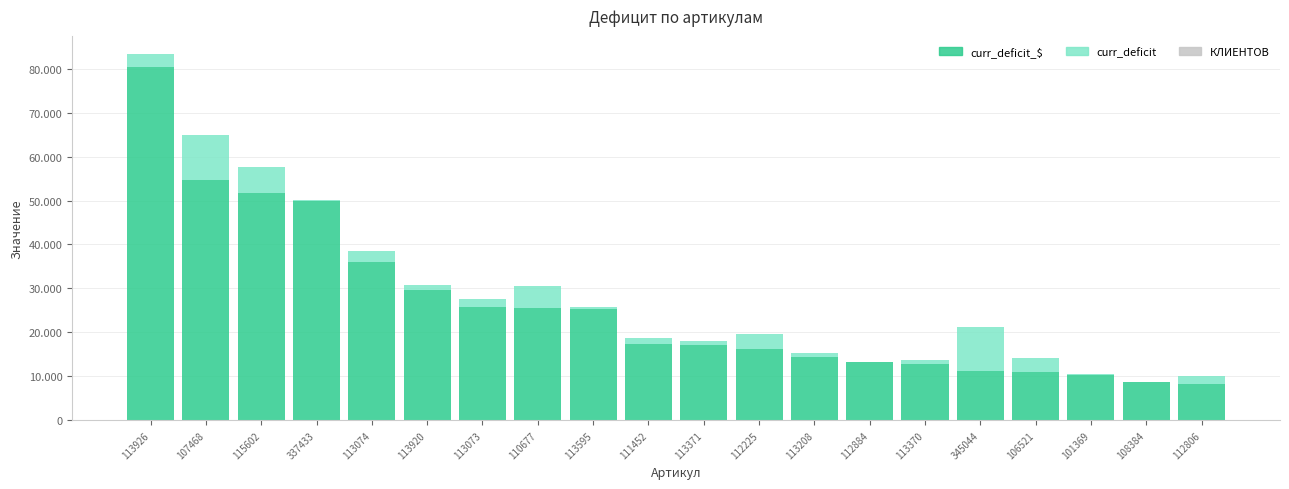

Are the bars grouped side by side (vs. stacked)?

No